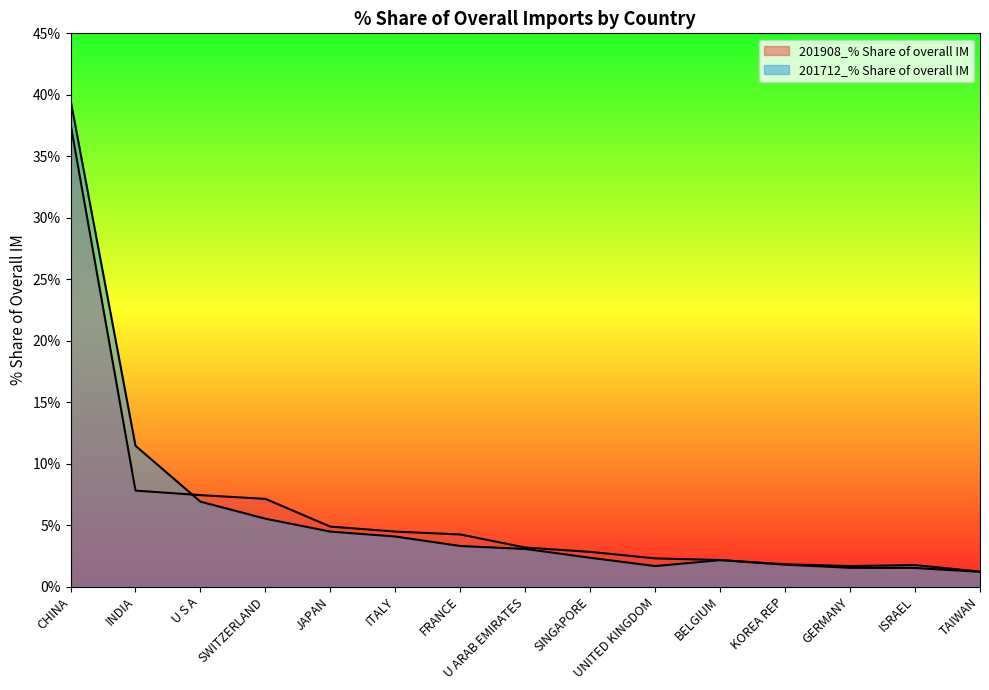

Which category has the highest value in the 201712_% Share of overall IM series?

CHINA